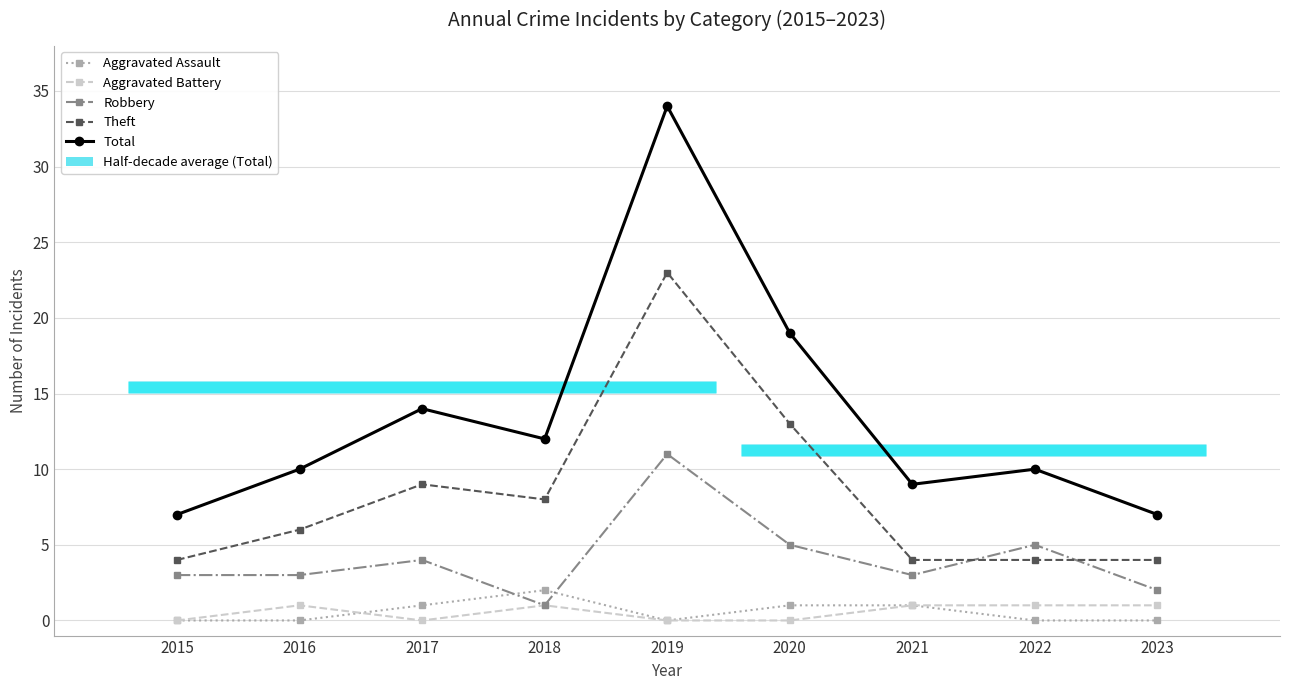

What is the maximum value for Aggravated Assault?

2